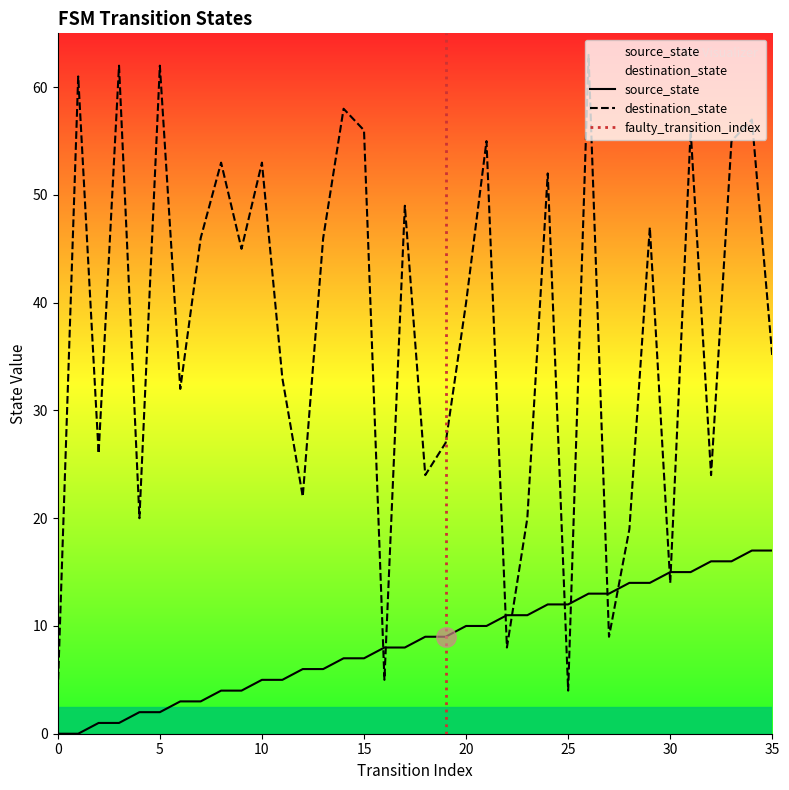

Rank the series by their maximum value, from lowest to highest.

source_state, destination_state